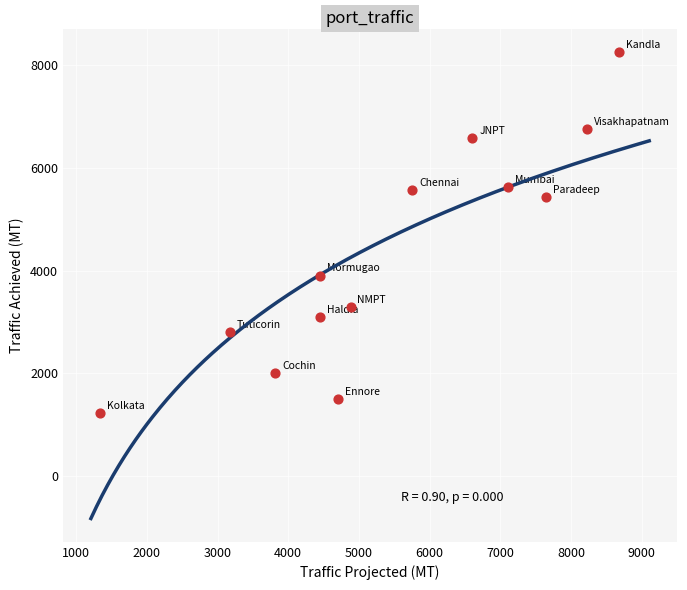

What Y value in the scatter plot is closest to 4736?

5425